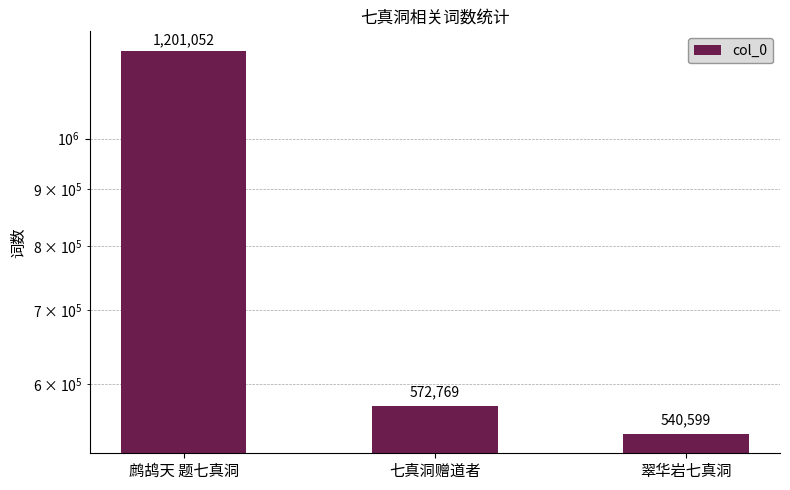

Rank the categories by value from highest to lowest.

鹧鸪天 题七真洞, 七真洞赠道者, 翠华岩七真洞